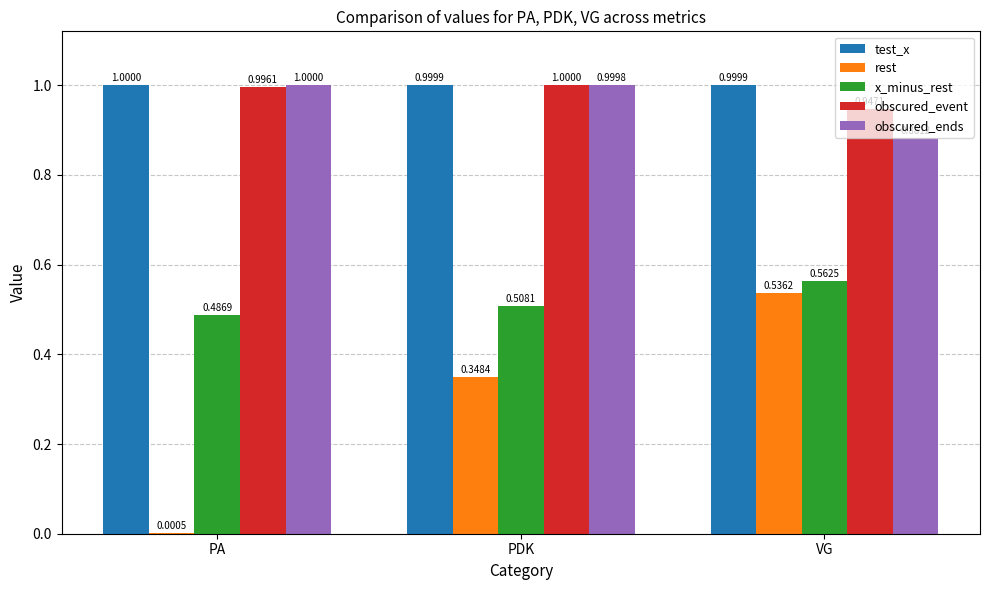

The obscured_ends series shows 0.6 at PDK. True or false?

False